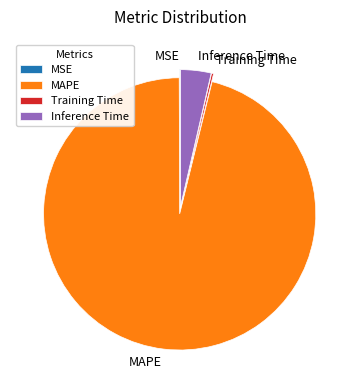

Is it true that Inference Time is 4% of the pie?

True